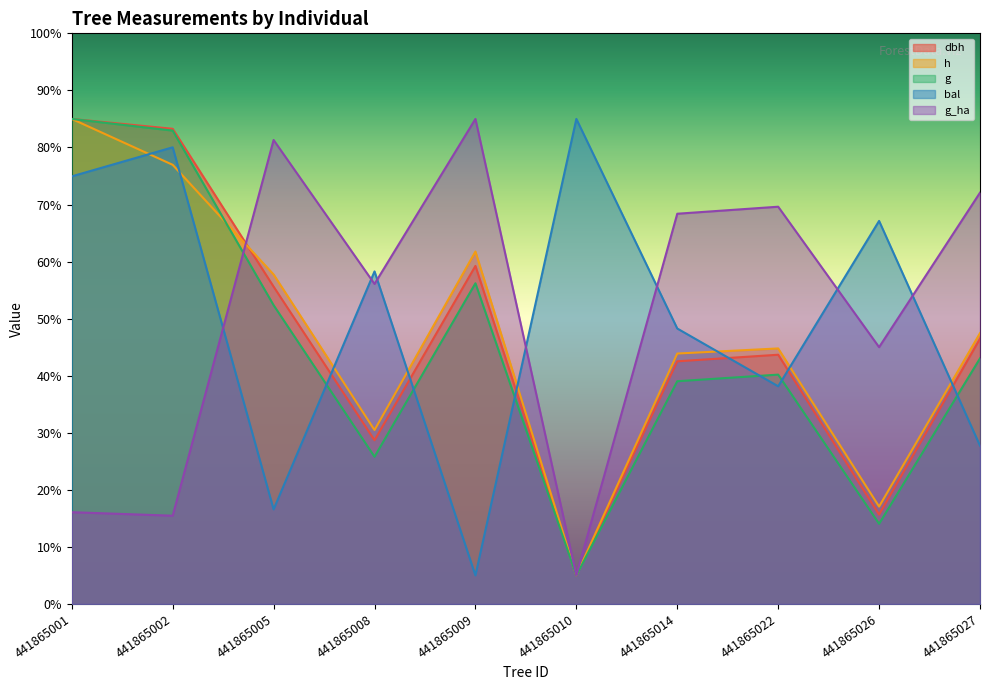

At which category does g reach its first local valley?

441865008